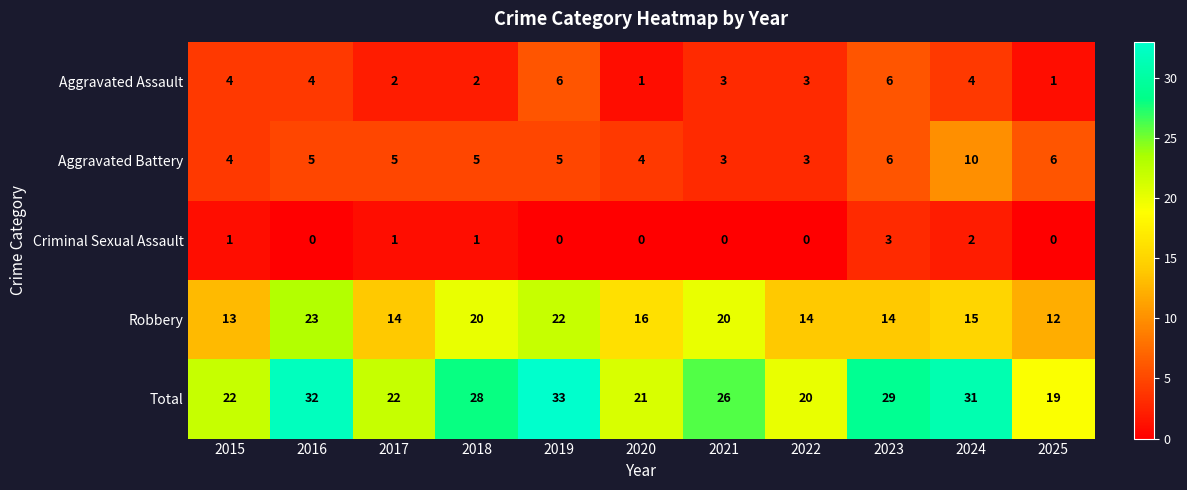

At how many categories does at least one series exceed 9?

11